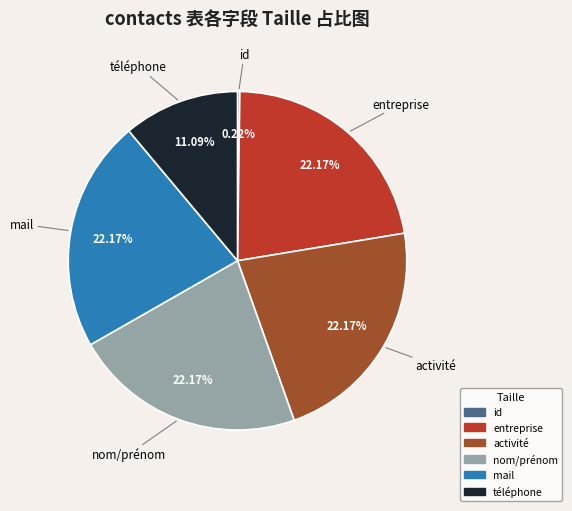

To the nearest percent, what percentage of the pie is téléphone?

11%